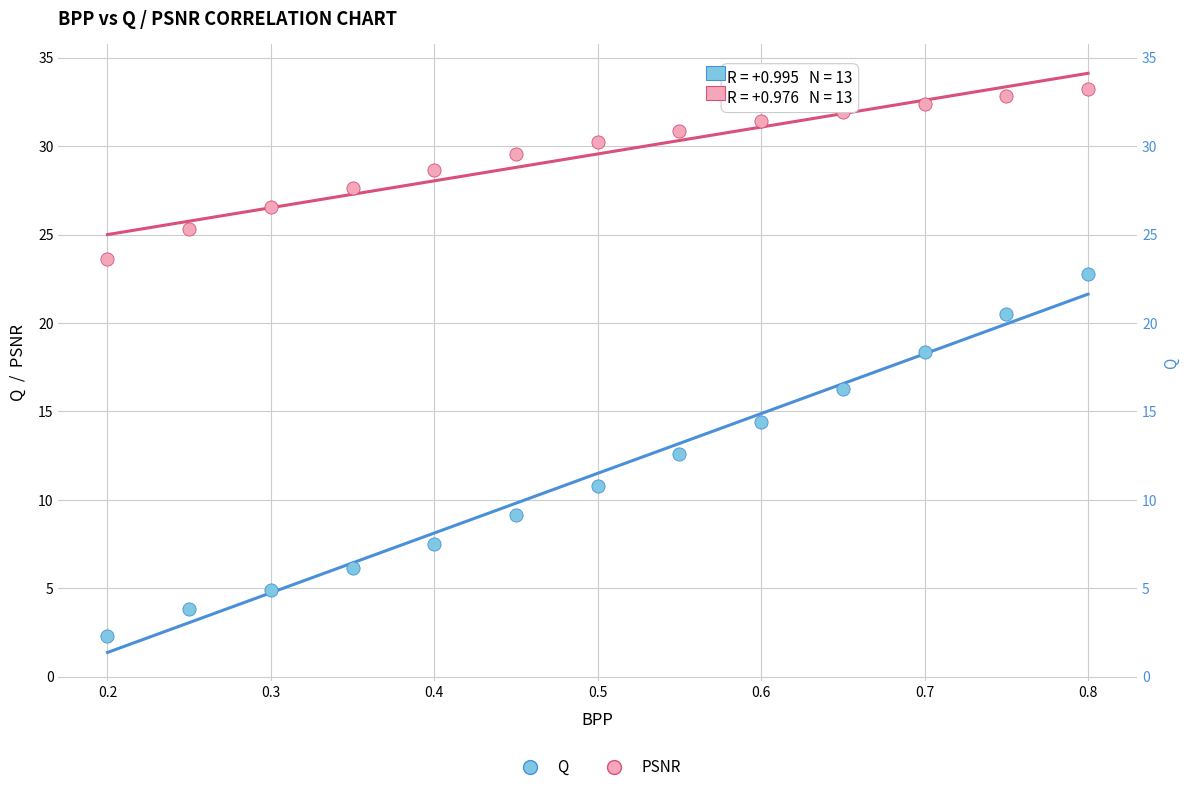

Which series has the largest Y range (max minus min)?

Q